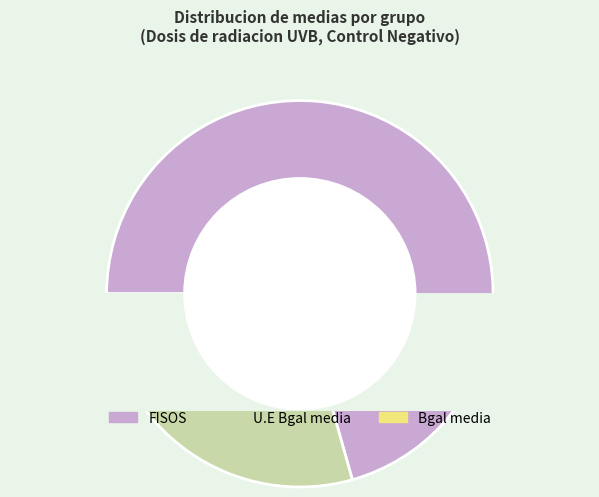

What percentage is the U.E Bgal media slice, to the nearest percent?

28%